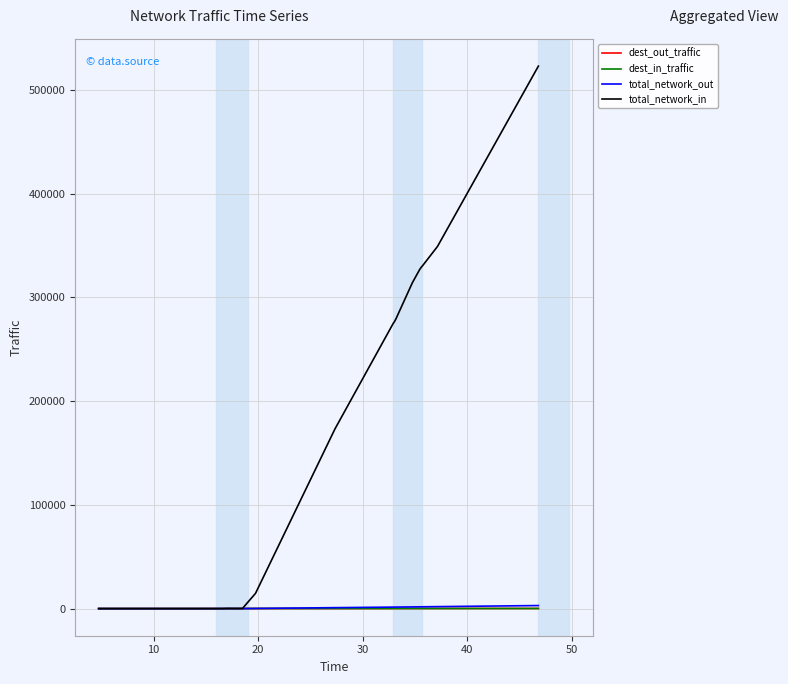

What are all the series names shown in the legend?

dest_out_traffic, dest_in_traffic, total_network_out, total_network_in